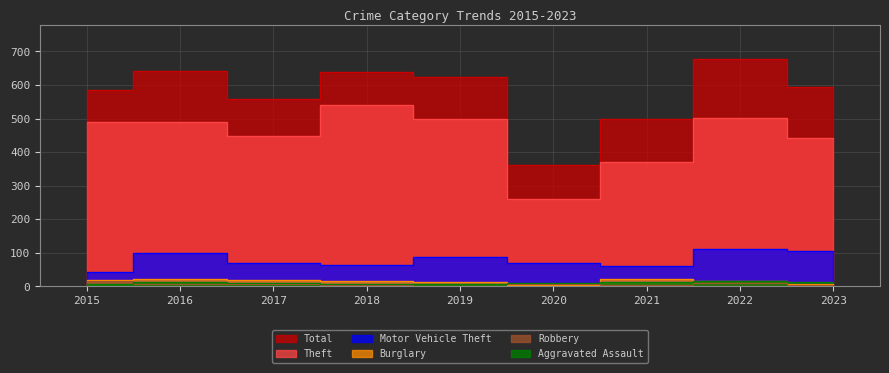

True or false: Total has a value of 500 at 2021.

True